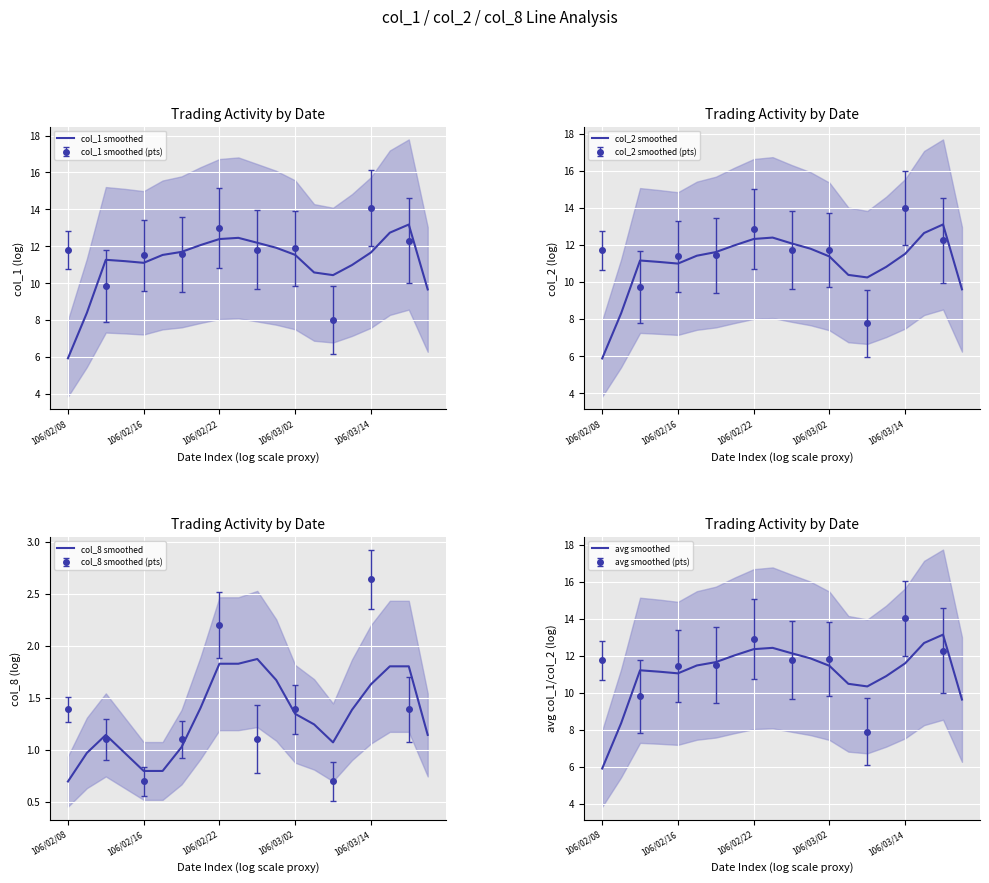

Is it true that col_8 smoothed equals 1.2 at 10?

False